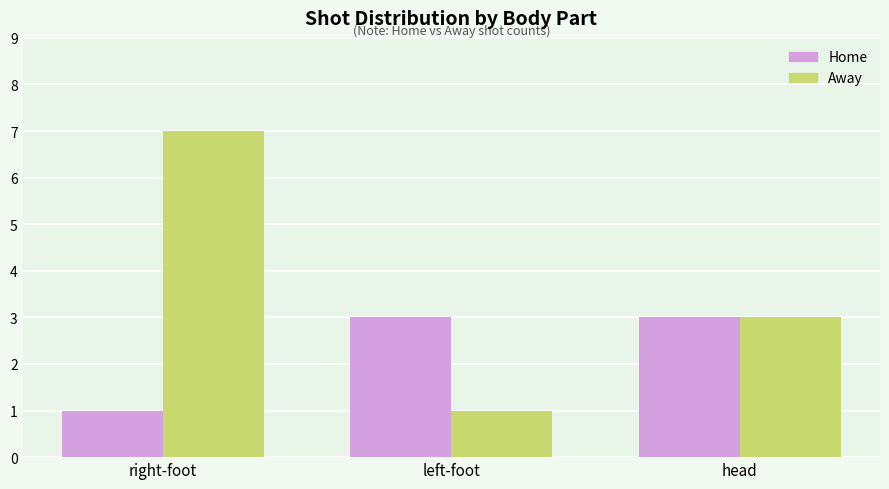

How many bars are there in total?

6